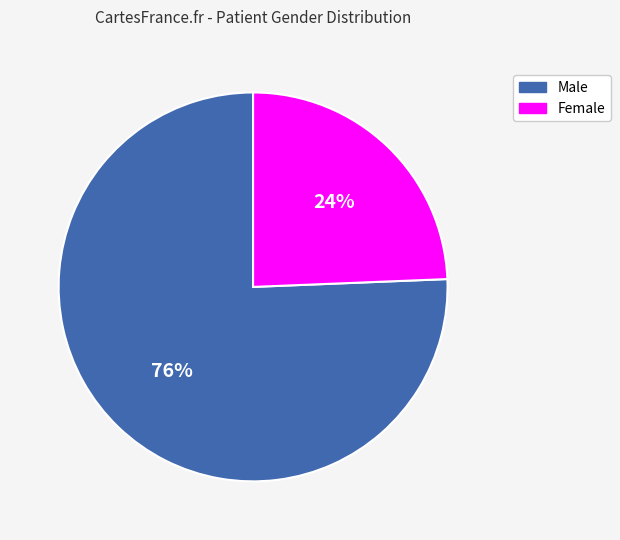

Which category accounts for the majority?

Male